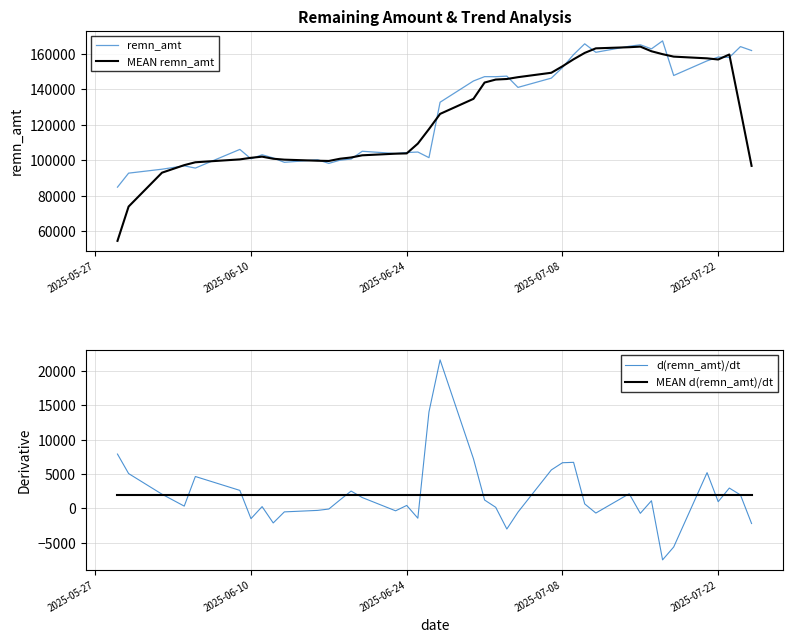

What are all the series names shown in the legend?

remn_amt, MEAN remn_amt, d(remn_amt)/dt, MEAN d(remn_amt)/dt